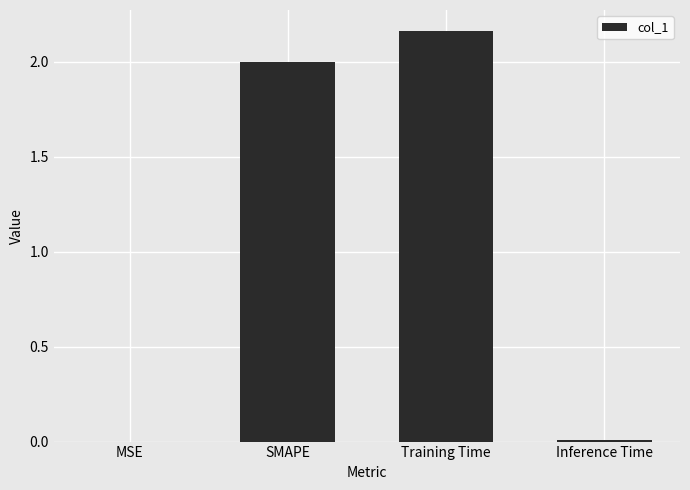

What is the sum of all values?

4.2